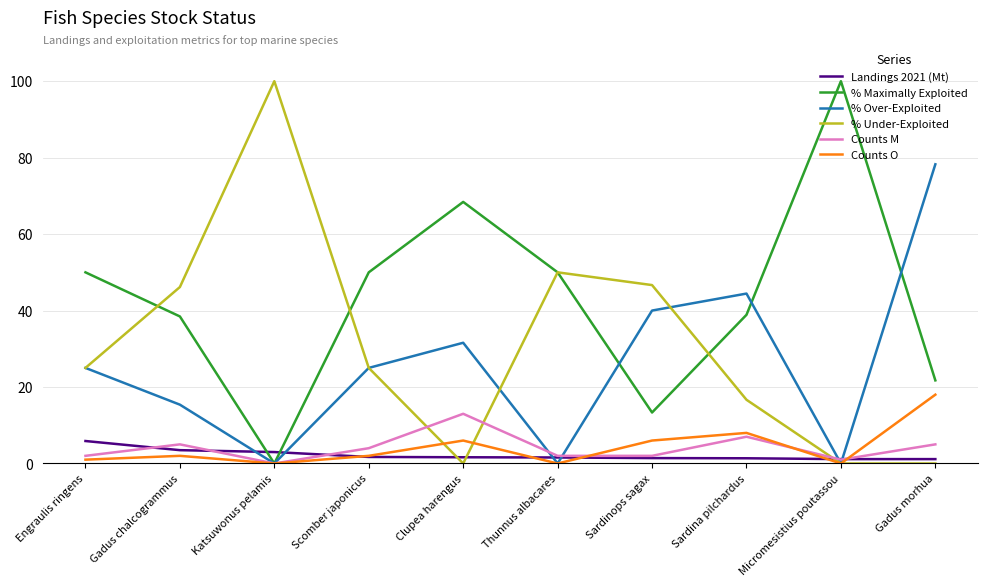

Between Thunnus albacares and Sardina pilchardus, which series saw the biggest shift?

% Over-Exploited